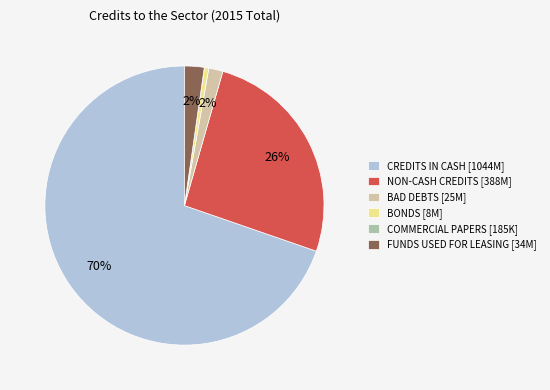

To the nearest percent, what is the average slice percentage?

17%